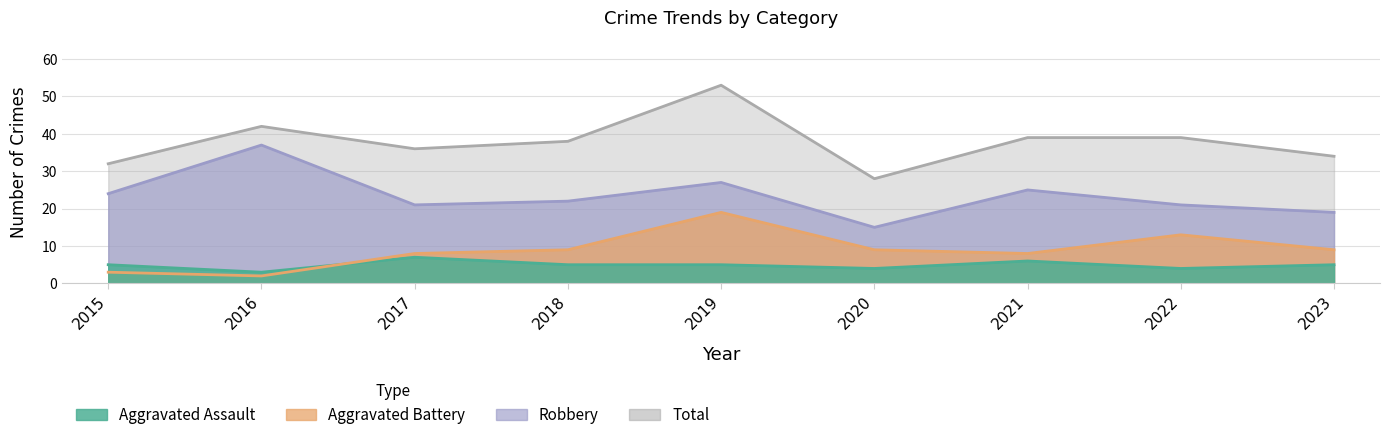

How many data points in Aggravated Assault are less than 5?

3